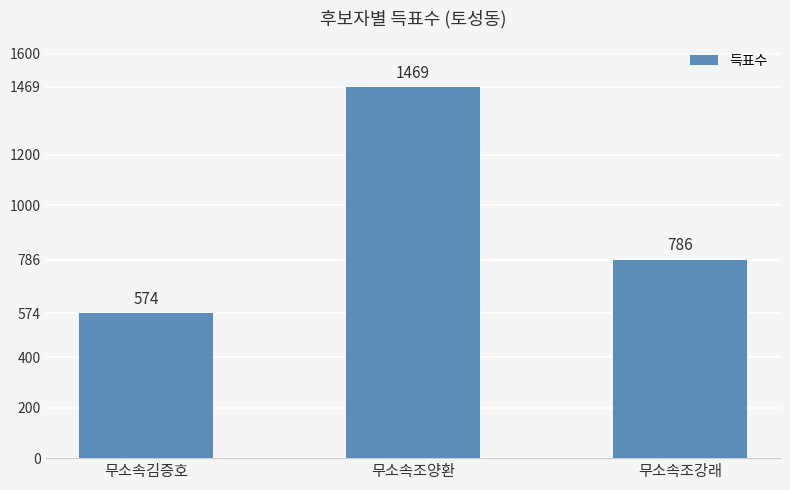

The chart shows a value of 489 at 무소속조강래. True or false?

False